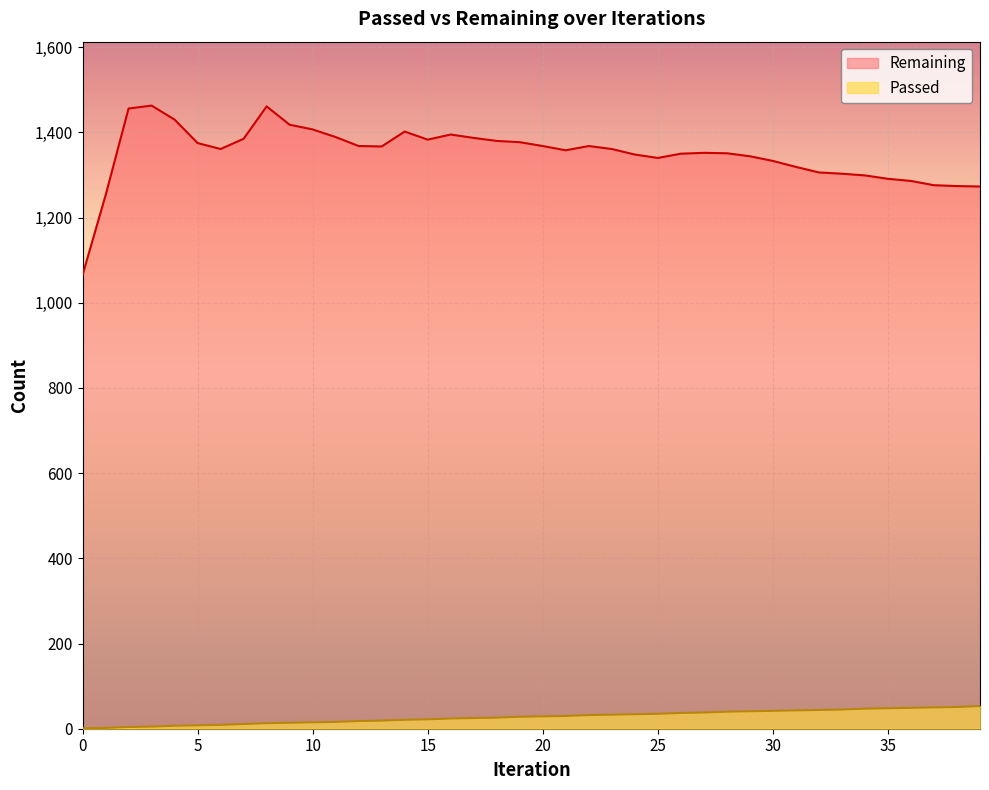

Does the chart display data point markers on the line(s)?

No